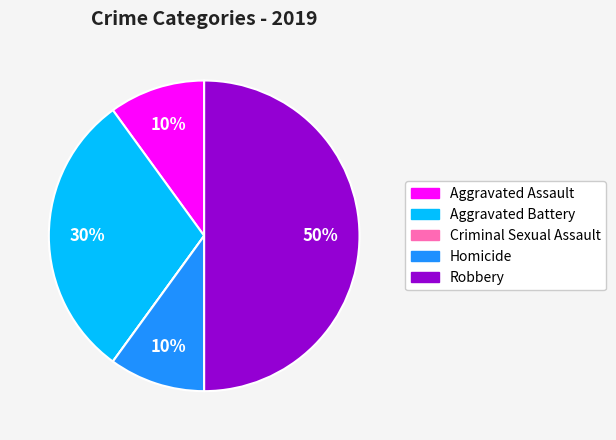

Which category has the biggest portion of the pie?

Robbery